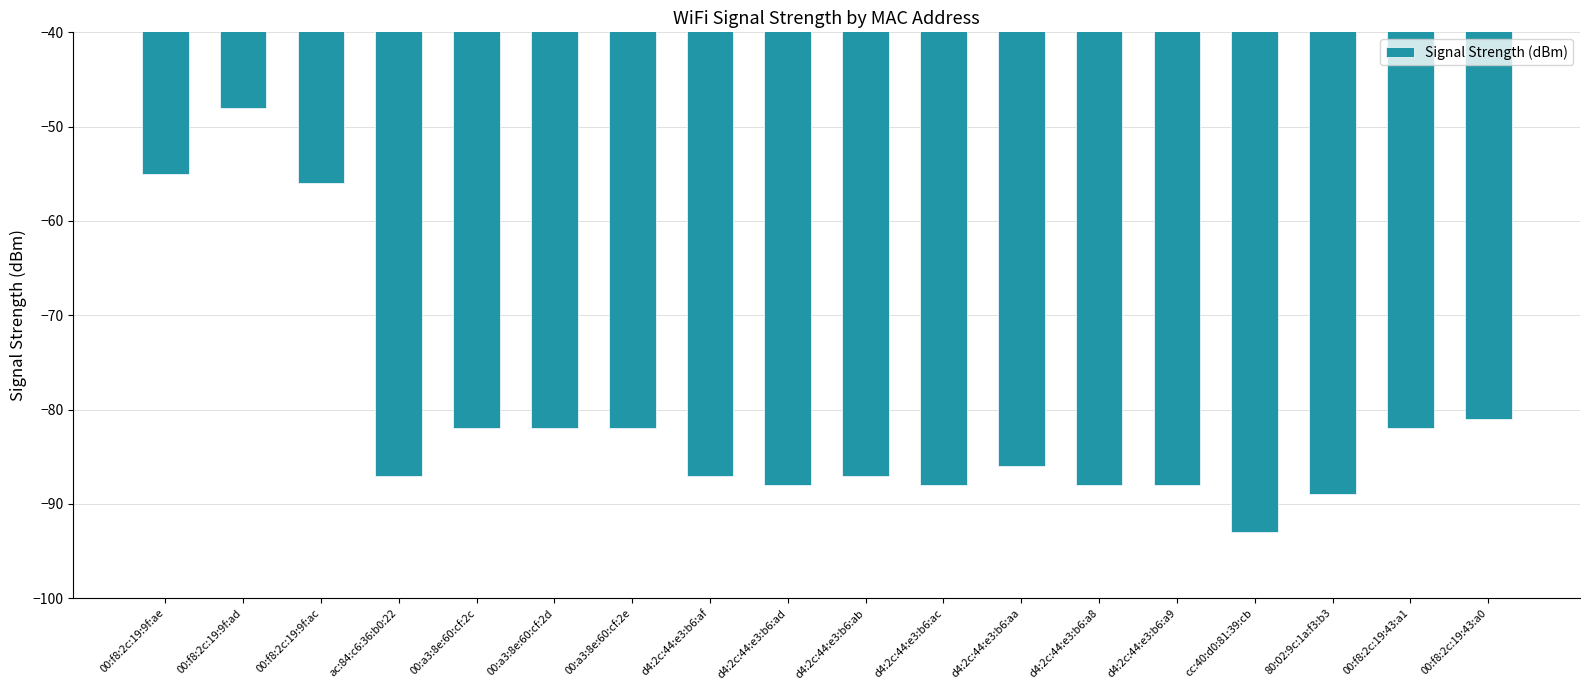

What value does the data have at d4:2c:44:e3:b6:ab, to the nearest 10?

-90